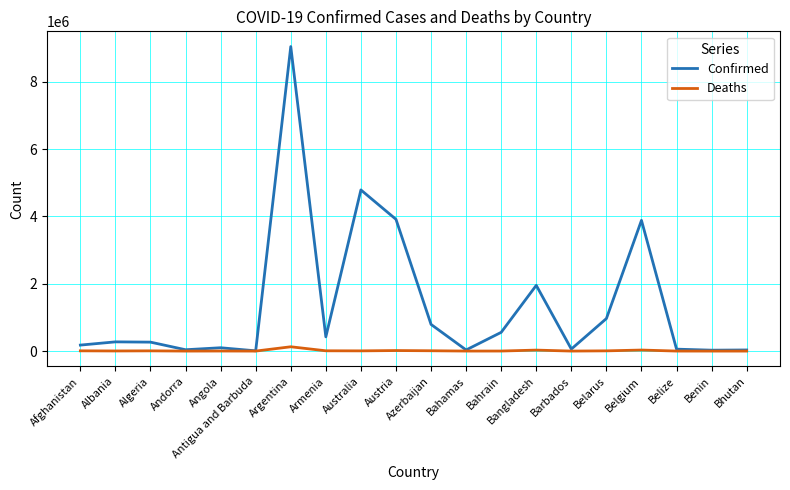

True or false: Confirmed has a value of 9043098 at Argentina.

True